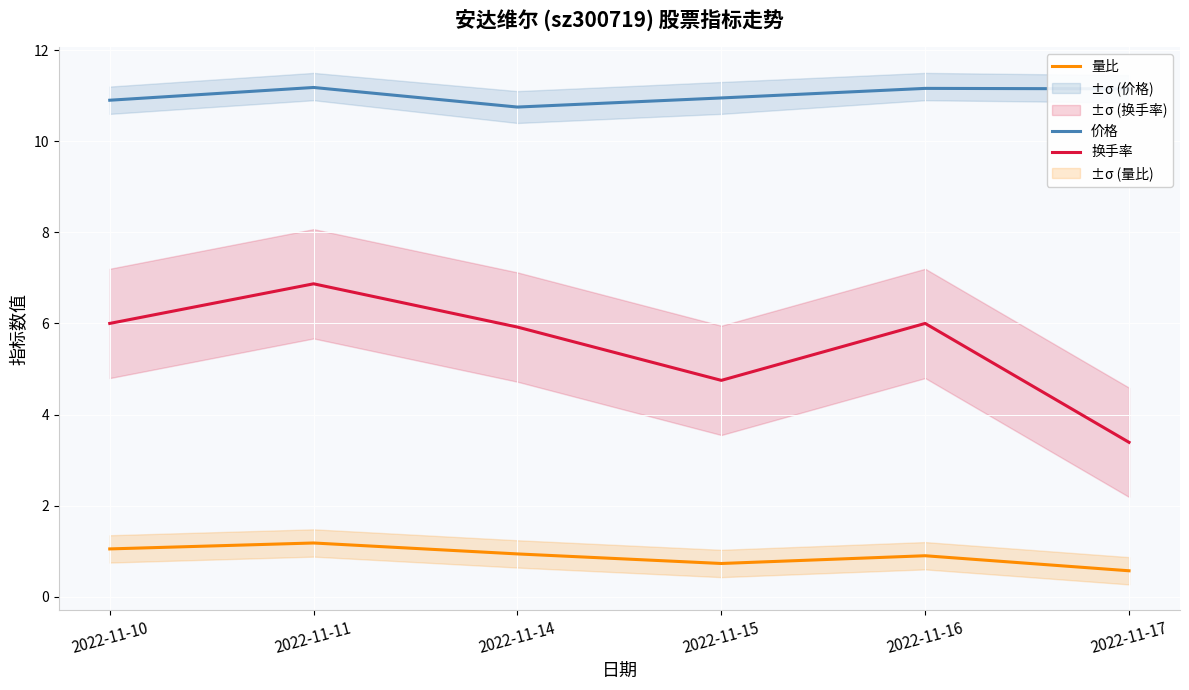

What are all the series names shown in the legend?

价格, 量比, 换手率